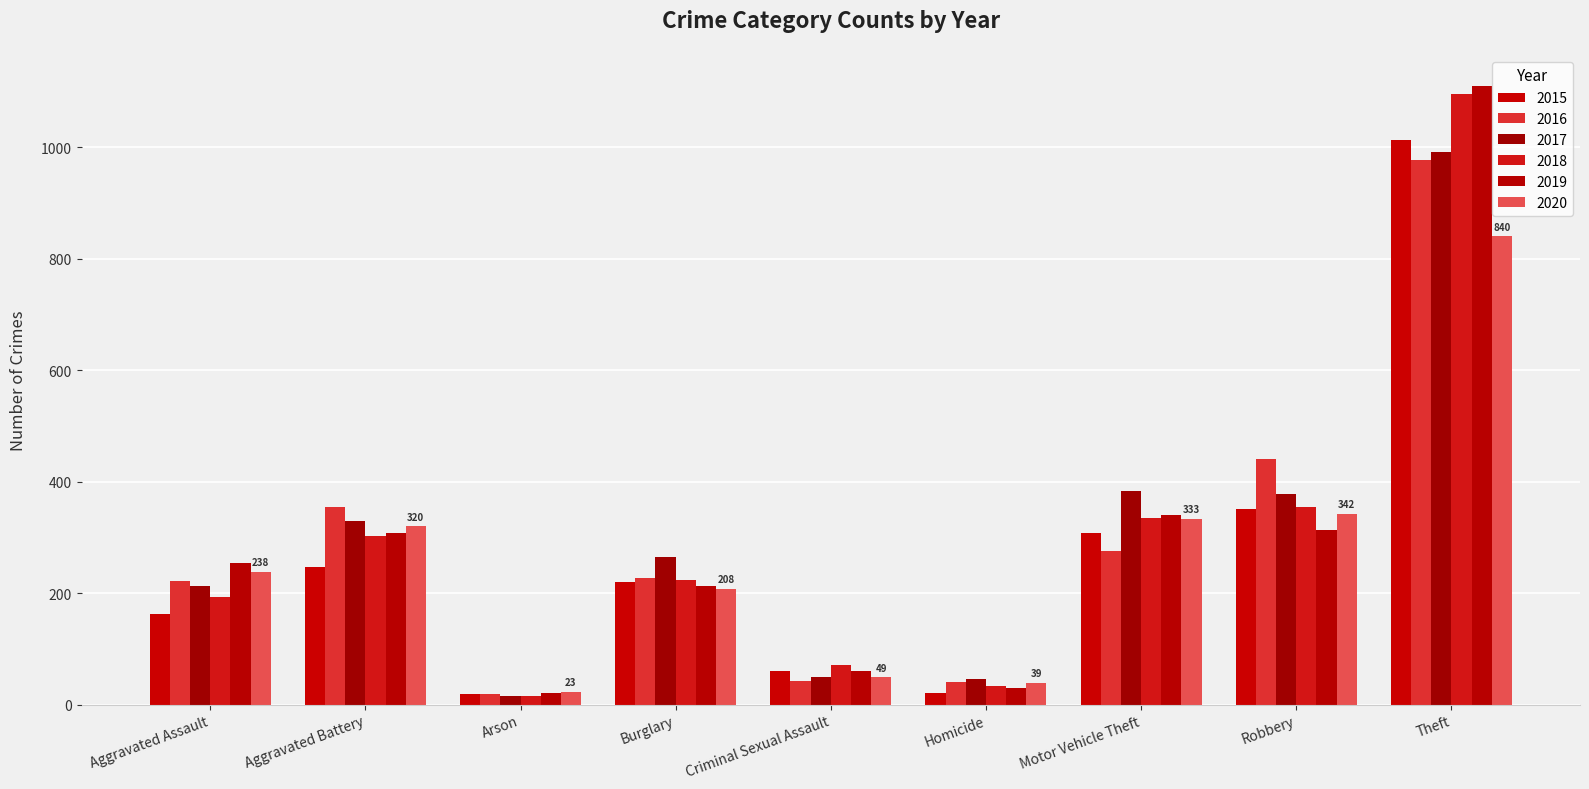

The value of 2019 at Aggravated Assault is 253. True or false?

True